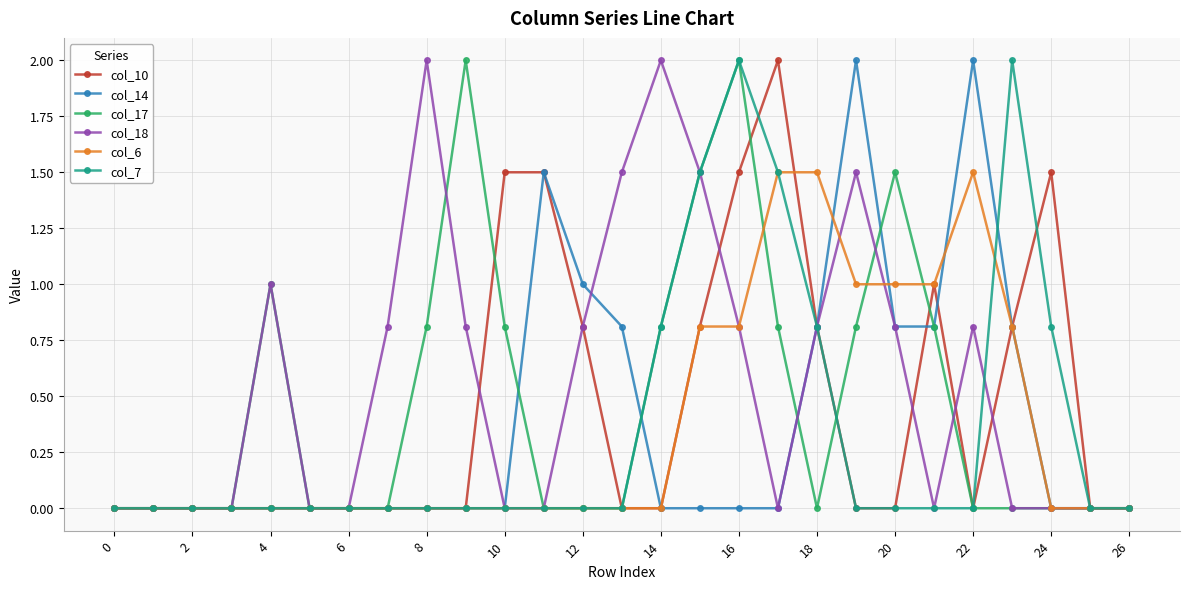

True or false: col_17 has more than 2 interior local peaks.

True